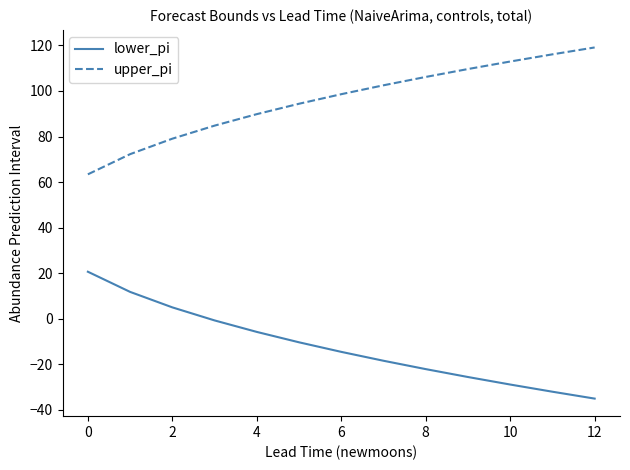

Count the number of data series in this chart.

2